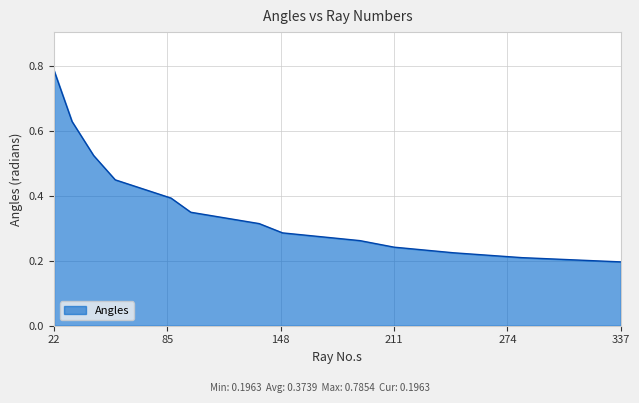

What is the difference between the maximum and minimum values?

0.6